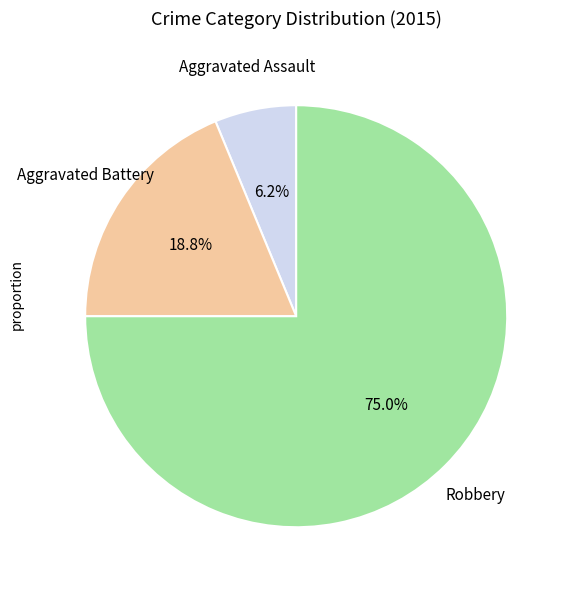

Is there a majority slice in this chart?

Yes